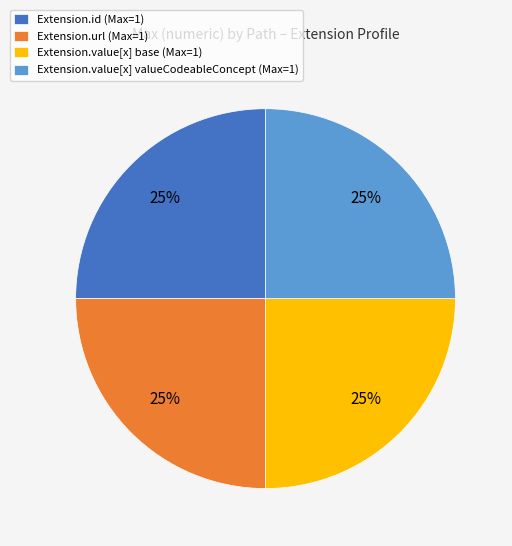

To the nearest percent, what is the average slice percentage?

25%